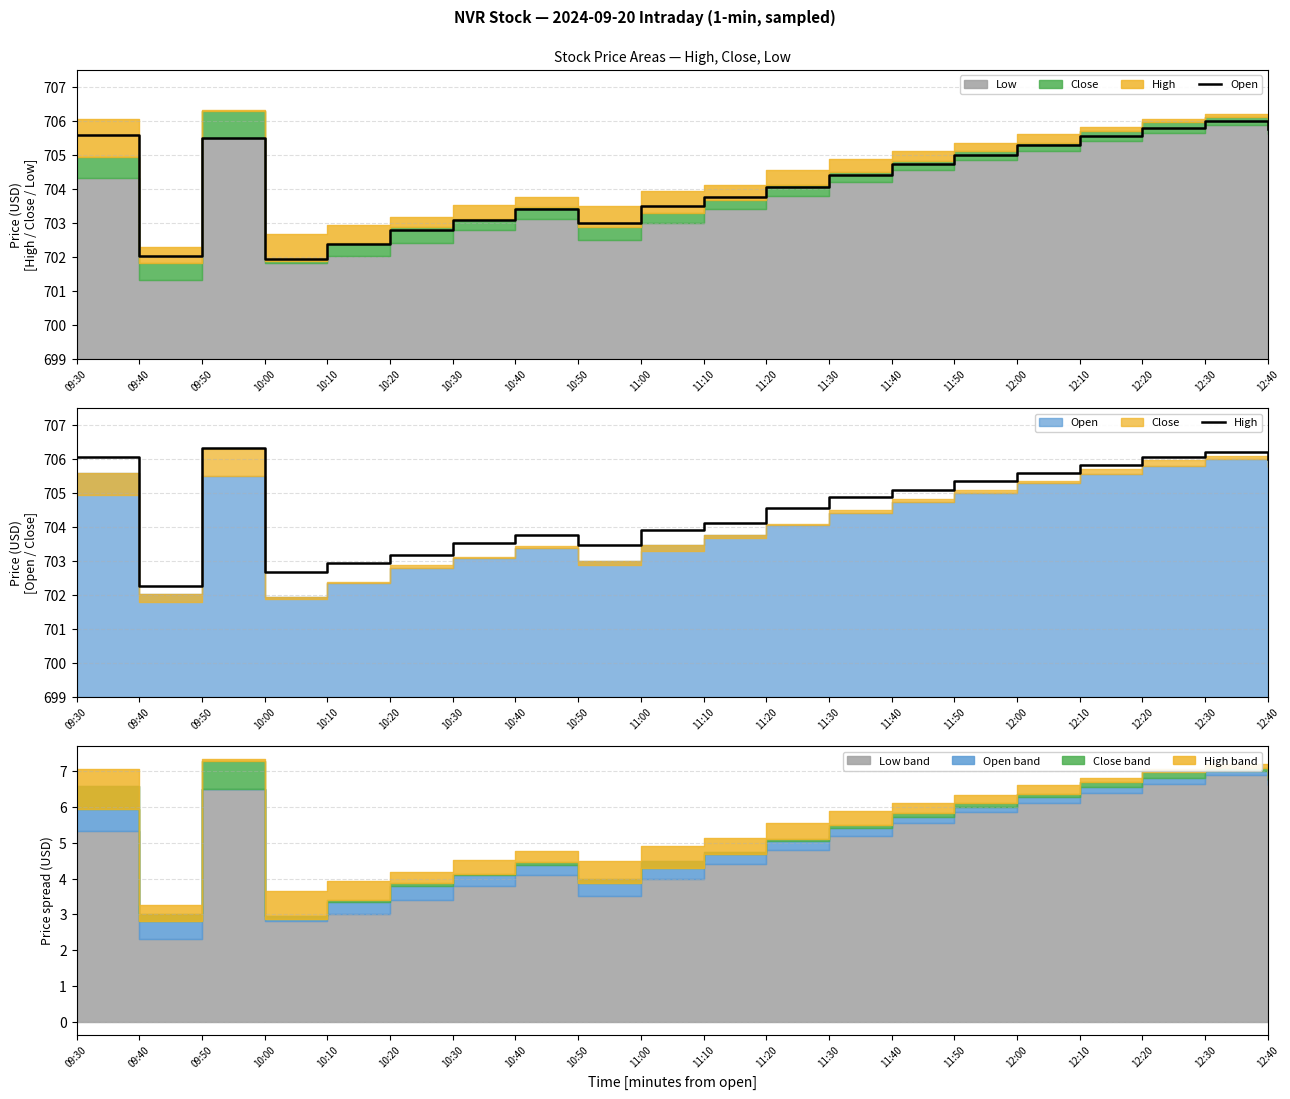

In Open, how many points are higher than both neighbors (excluding endpoints)?

3